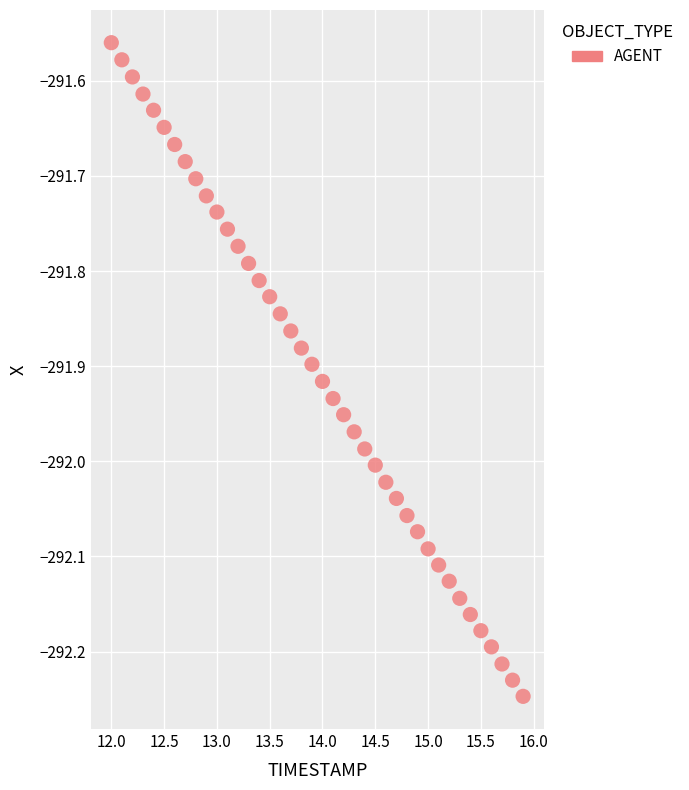

What is the range of Y values (max minus min)?

0.7